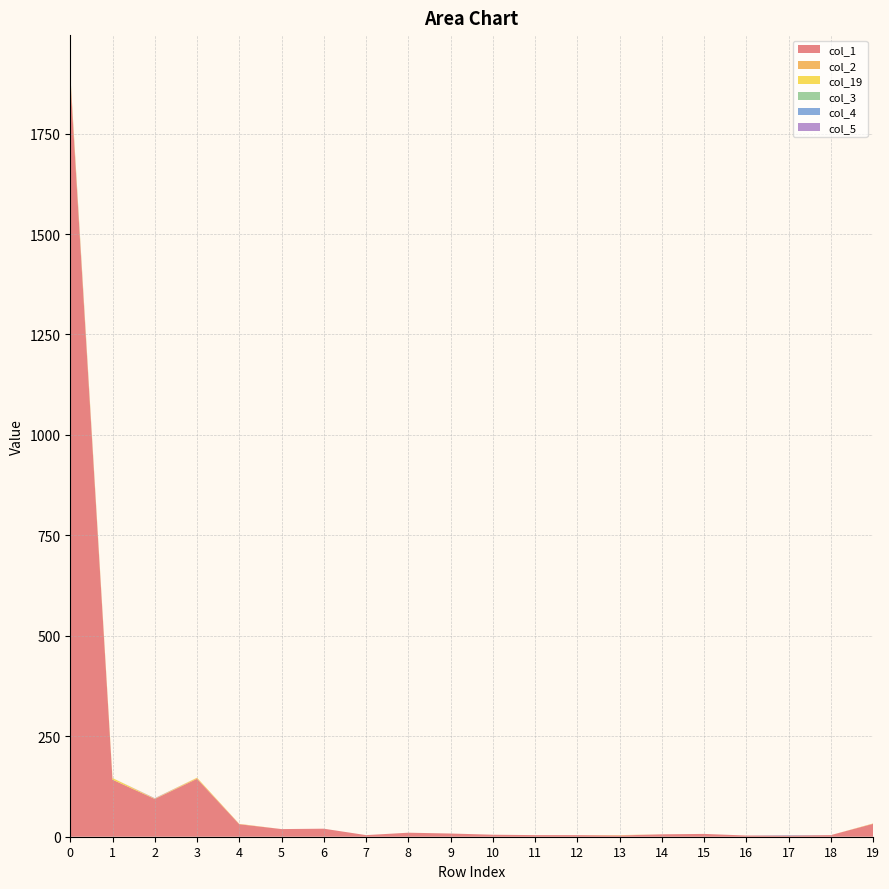

Reading right to left, extract all data points from this chart.

col_1: 19=32	18=4	17=3	16=3	15=7	14=6	13=3	12=4	11=4	10=5	9=8	8=10	7=4	6=20	5=19	4=31	3=144	2=94	1=142	0=1887
col_2: 19=1	18=0	17=0	16=0	15=0	14=0	13=1	12=0	11=0	10=0	9=0	8=0	7=0	6=0	5=0	4=1	3=2	2=0	1=0	0=10
col_19: 19=0	18=0	17=0	16=0	15=0	14=0	13=0	12=0	11=0	10=0	9=0	8=0	7=0	6=0	5=0	4=0	3=1	2=1	1=4	0=0
col_3: 19=0	18=0	17=0	16=0	15=0	14=0	13=0	12=0	11=0	10=0	9=0	8=0	7=0	6=0	5=0	4=0	3=0	2=0	1=0	0=2
col_4: 19=0	18=0	17=1	16=0	15=0	14=0	13=0	12=0	11=0	10=0	9=0	8=0	7=0	6=0	5=0	4=0	3=0	2=0	1=0	0=1
col_5: 19=0	18=0	17=0	16=0	15=0	14=0	13=0	12=0	11=0	10=0	9=0	8=0	7=0	6=0	5=0	4=0	3=0	2=1	1=0	0=0